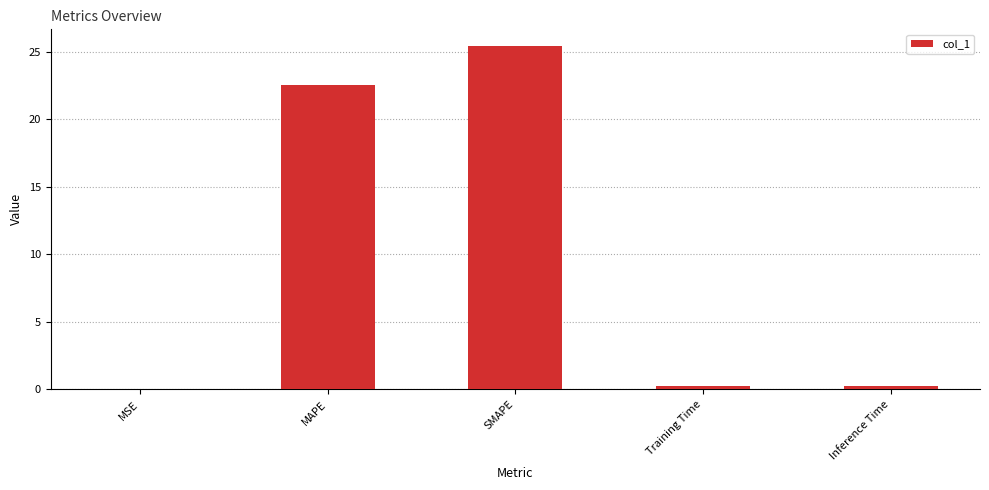

What is the average value?

9.7